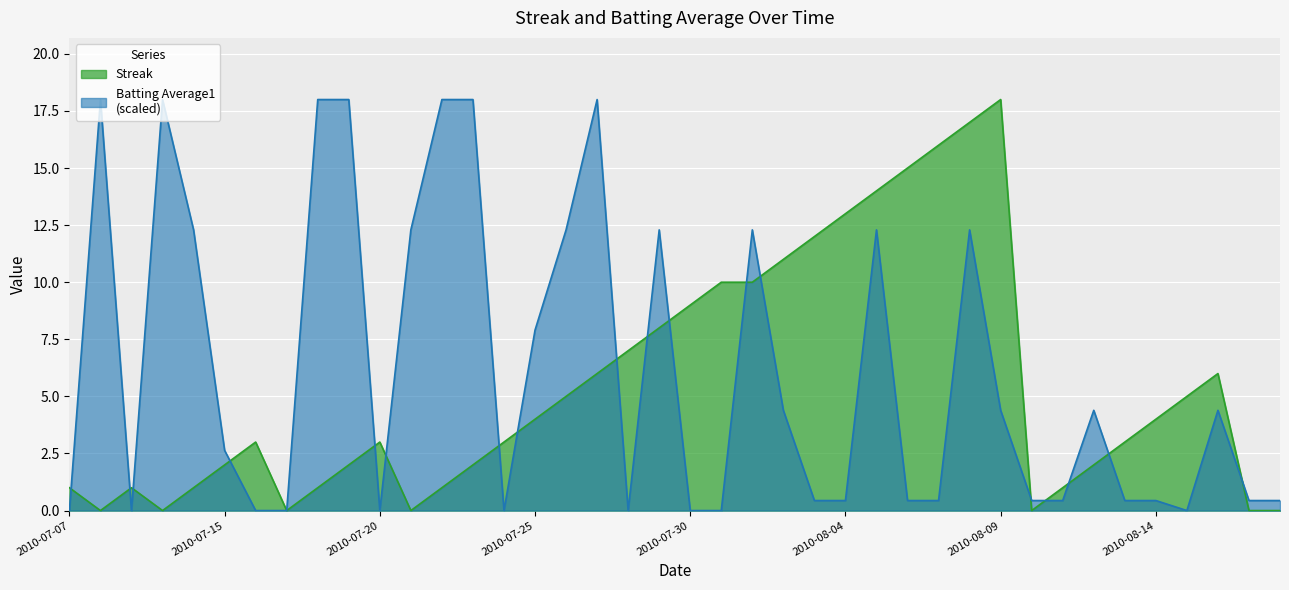

At 2010-07-27, list the series in order from smallest to largest.

Streak, Batting Average1